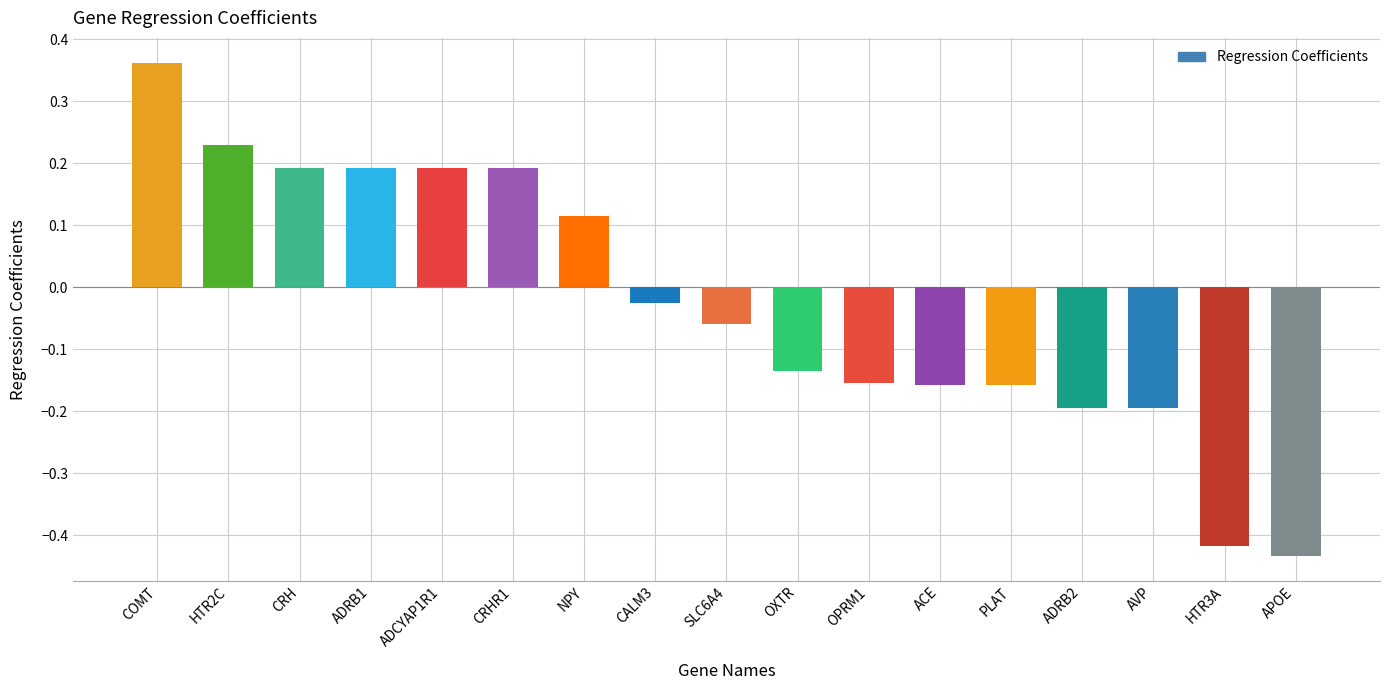

What is the approximate value at CRHR1?

0.2